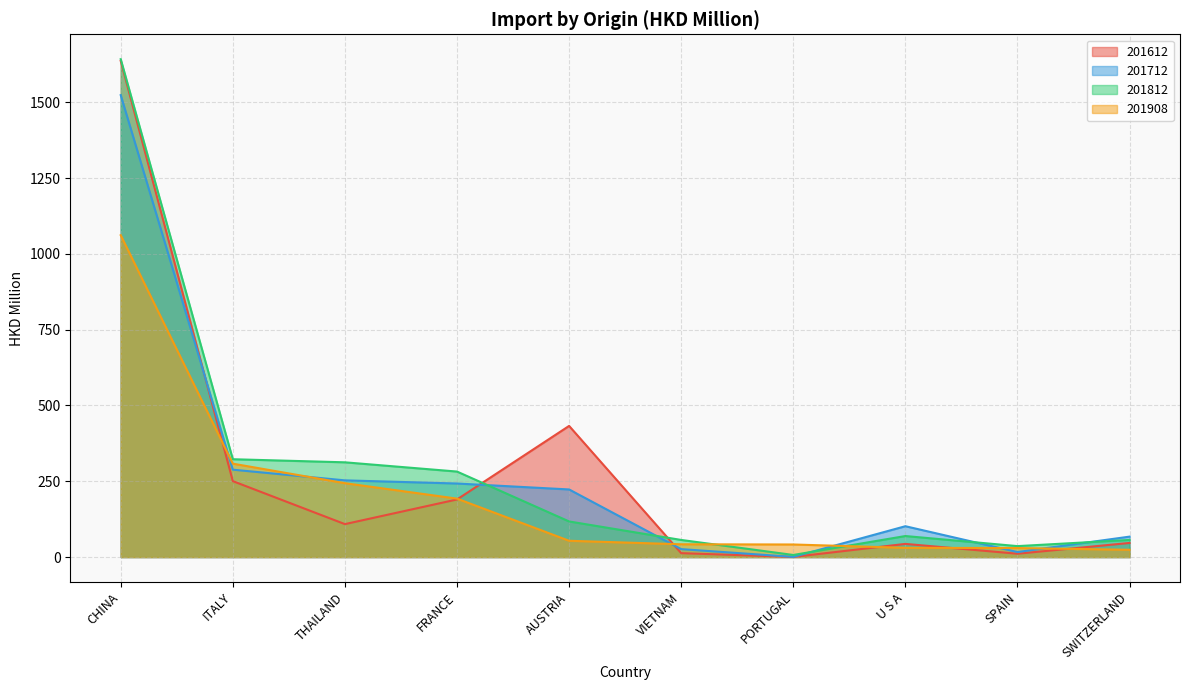

What is the maximum value for 201908?

1061.7